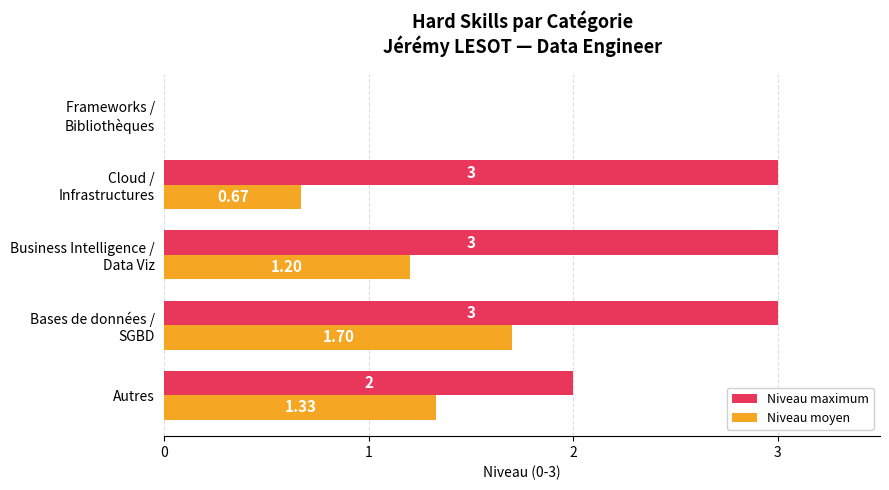

What is the sum of all Niveau maximum values?

11.0